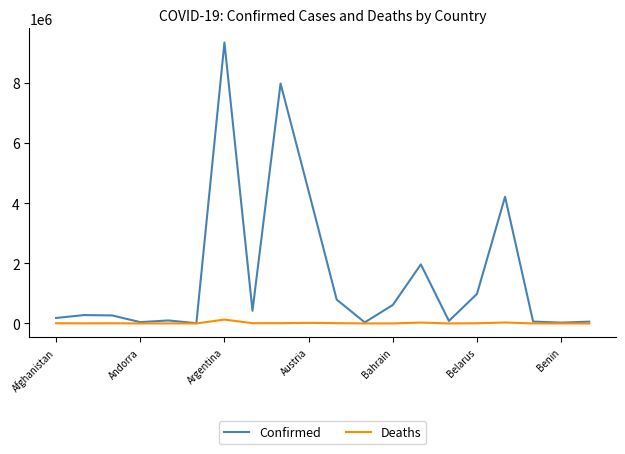

Which series has the largest total across all categories?

Confirmed